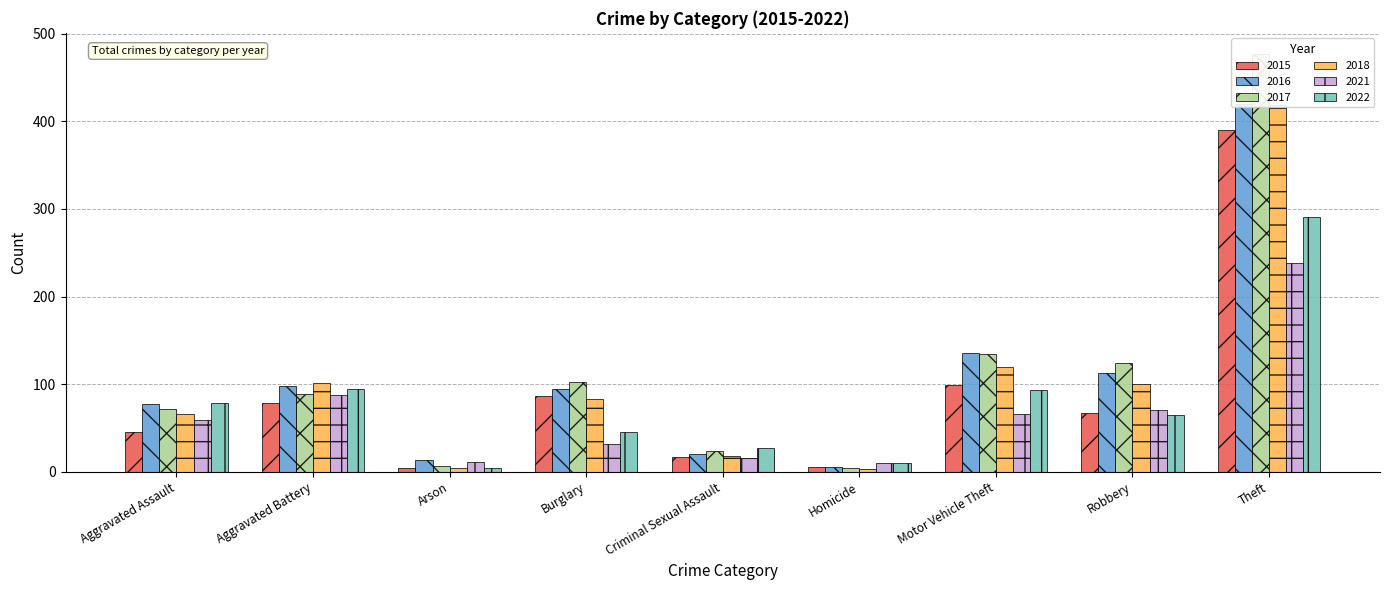

How many bars are there in total?

54